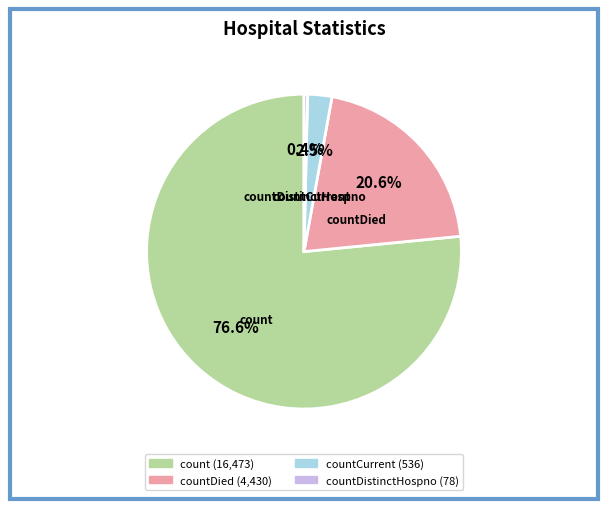

To the nearest percent, what is the average slice percentage?

25%